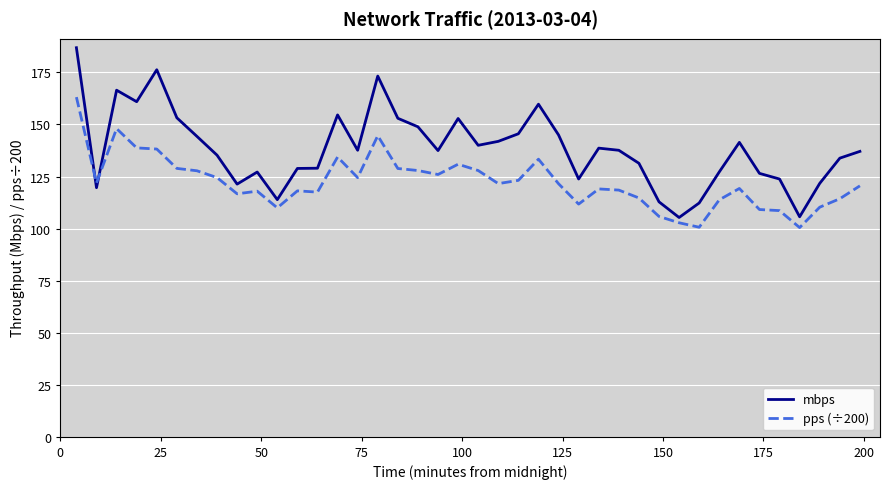

True or false: mbps and pps (÷200) cross at least once.

True